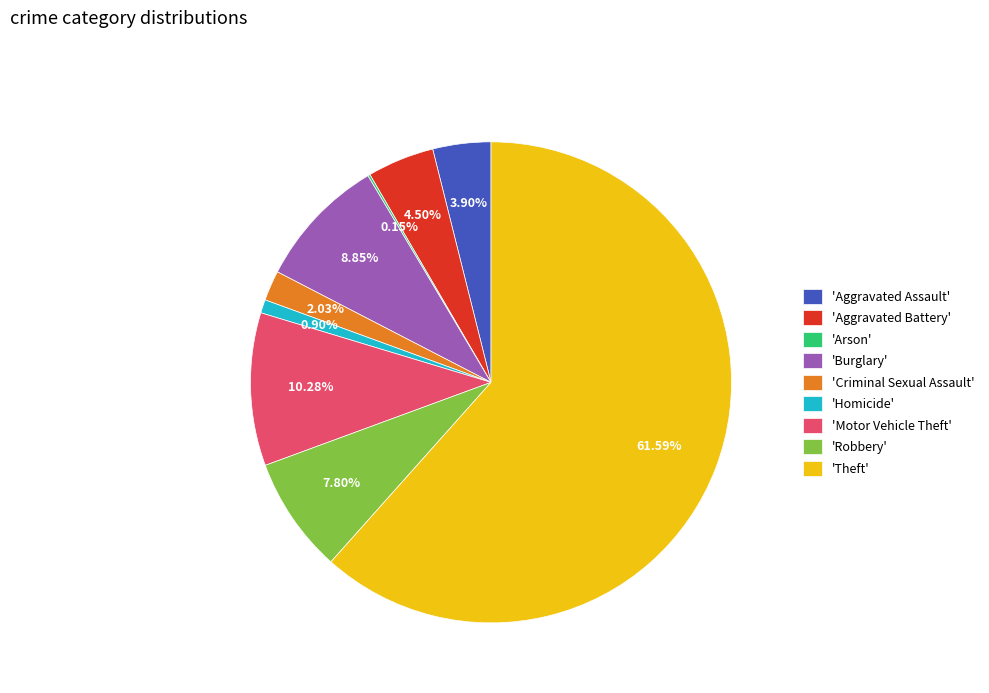

Does 'Criminal Sexual Assault' represent more than half of the total?

No